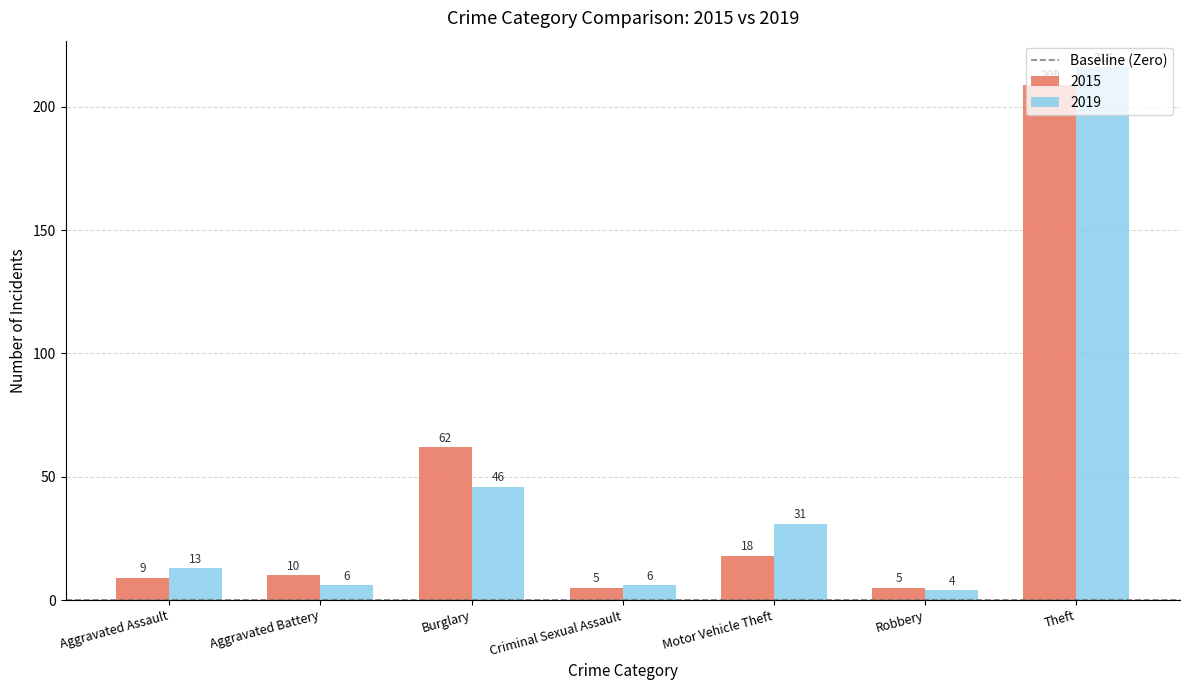

What is the difference between the second highest and minimum values in the 2019 series?

42